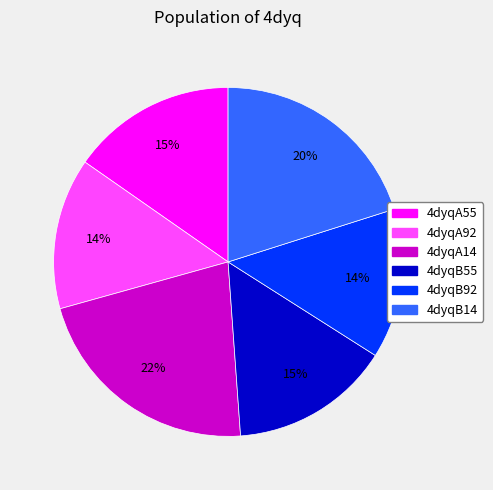

Is 4dyqB14 the majority of the pie?

No